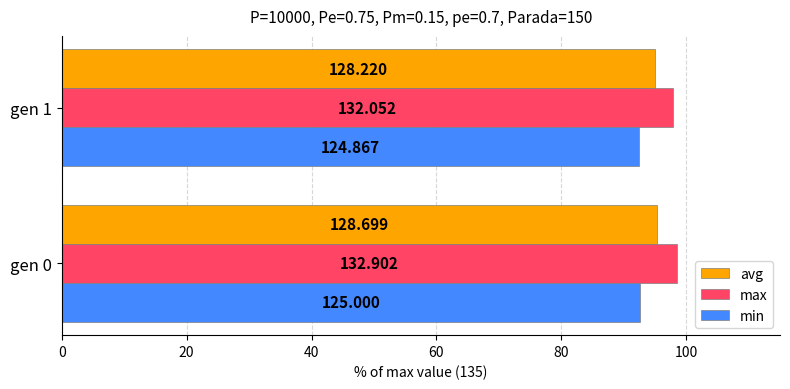

What are all the series names shown in the legend?

avg, max, min